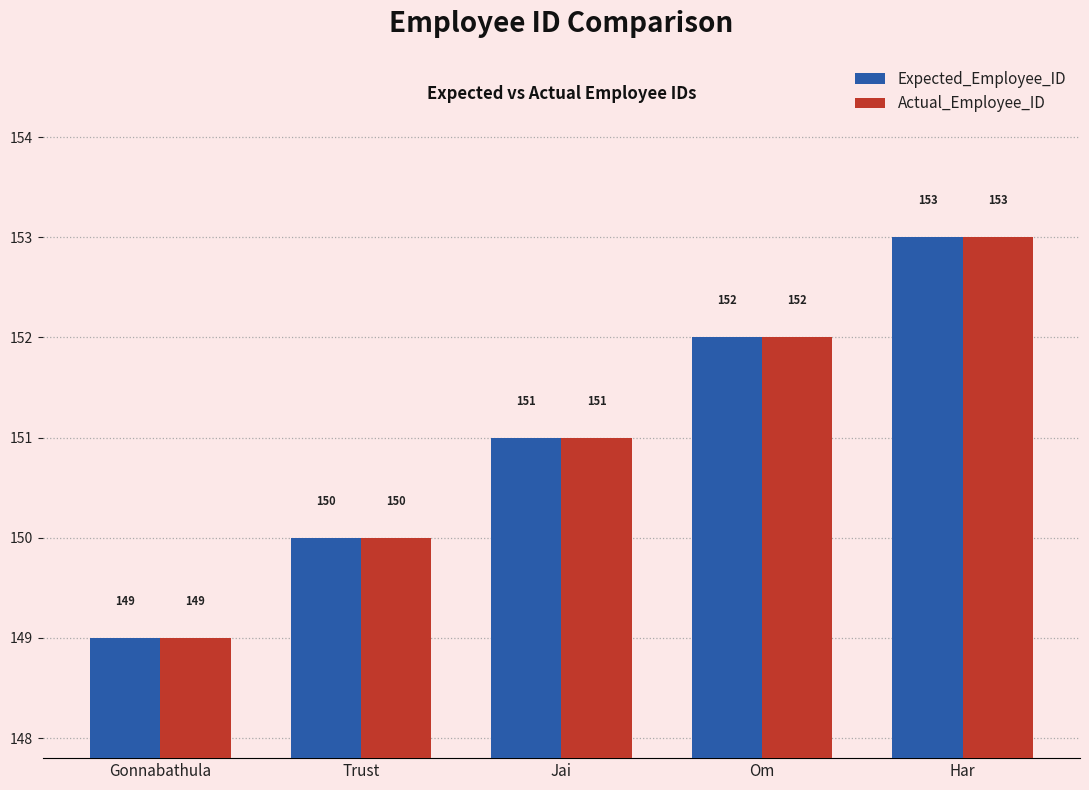

What is the sum of all Actual_Employee_ID values?

755